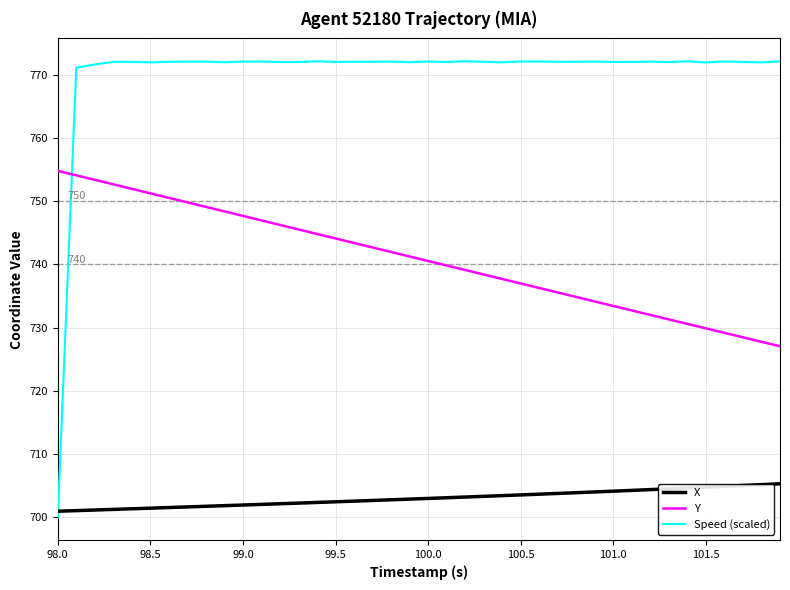

How many times do X and Speed (scaled) cross each other?

1